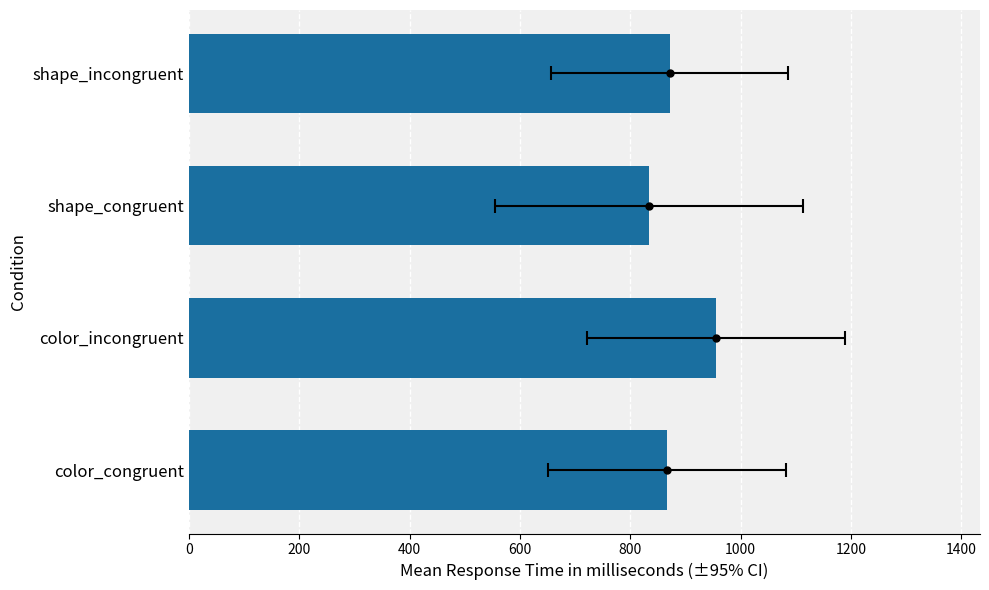

What is the difference between the second highest and minimum values?

37.5